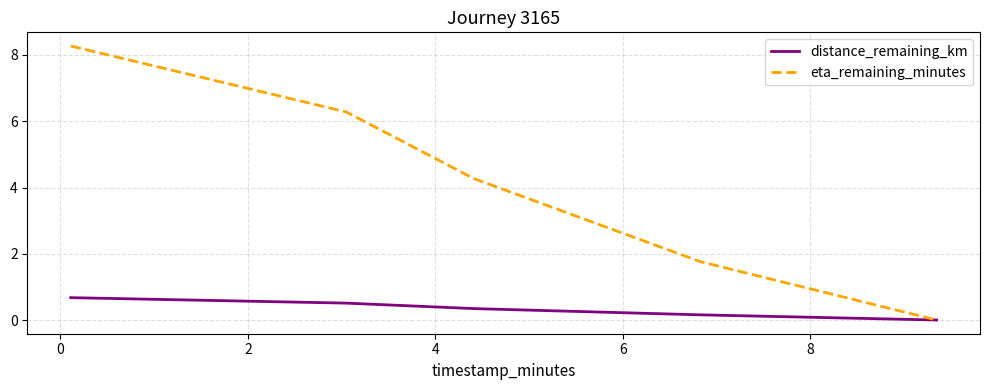

Which series has the largest total across all categories?

eta_remaining_minutes